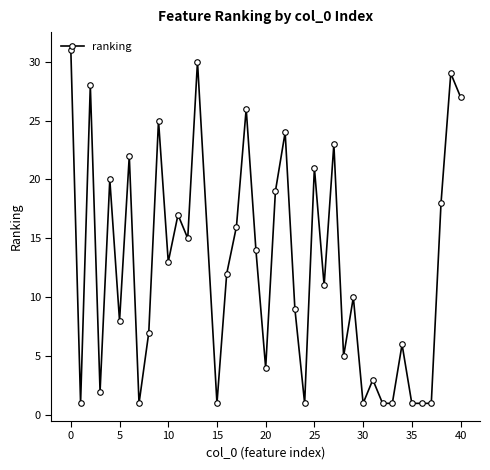

Count the number of categories in the chart.

40